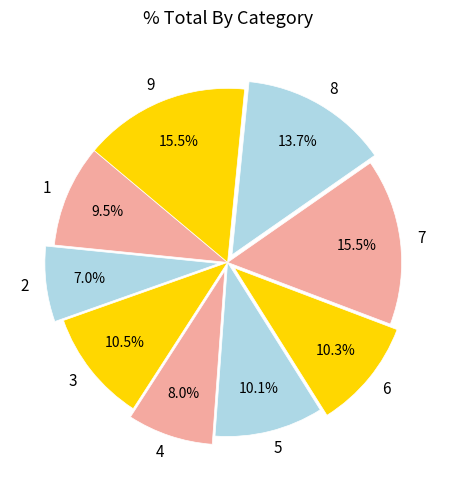

What percentage is the 6 slice, to the nearest percent?

10%